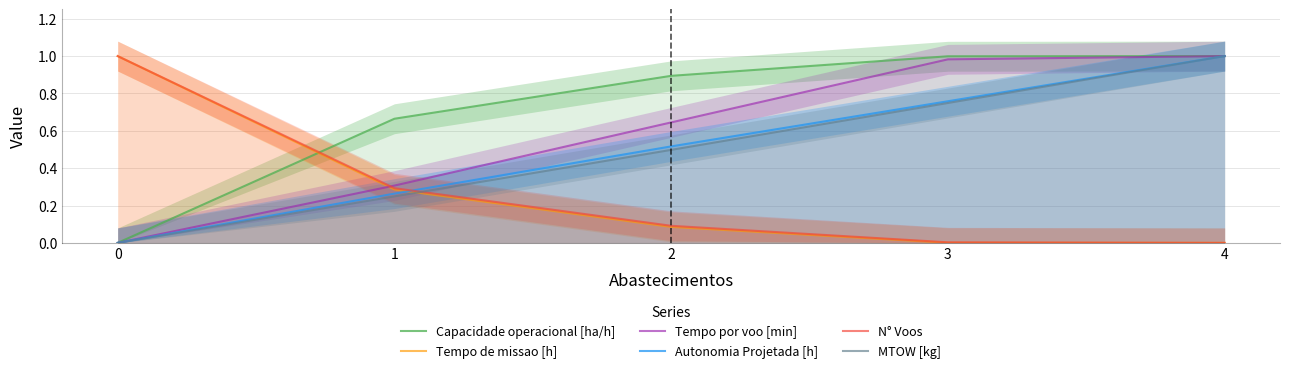

What is the value of the Autonomia Projetada [h] point at the 3rd from the left?

0.5